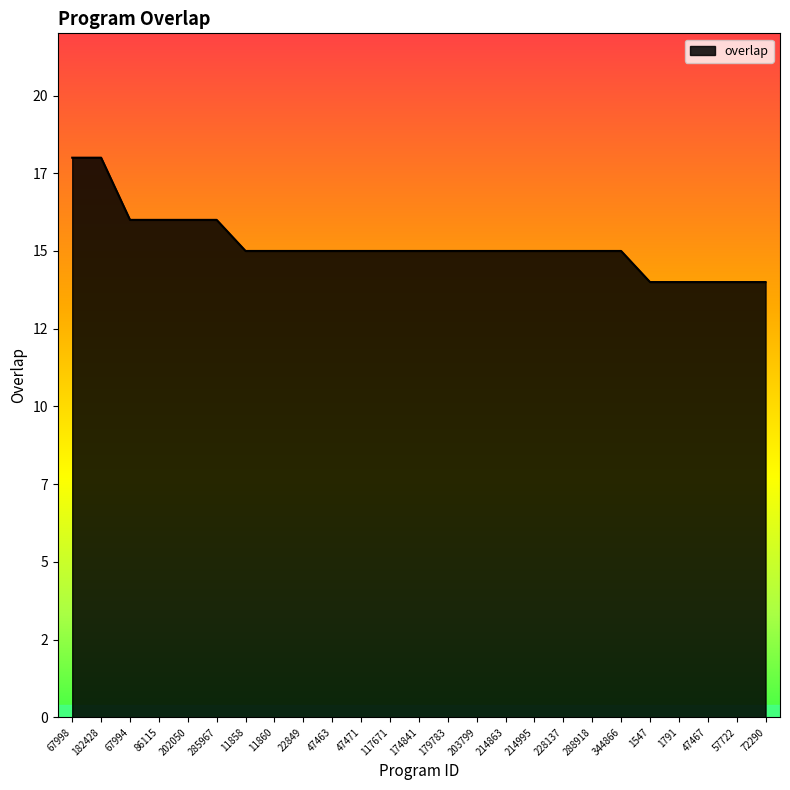

List the labels in order of value, smallest first.

1547, 1791, 47467, 57722, 72290, 11858, 11860, 22849, 47463, 47471, 117671, 174841, 179783, 203799, 214863, 214995, 228137, 288918, 344866, 67994, 86115, 202050, 285967, 67998, 182428